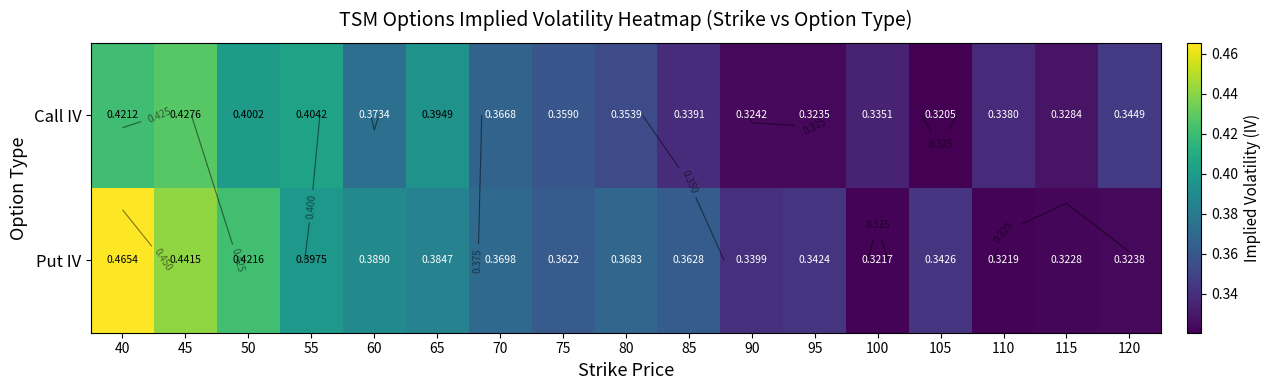

True or false: Put IV has a value of 0.3 at 90.

True